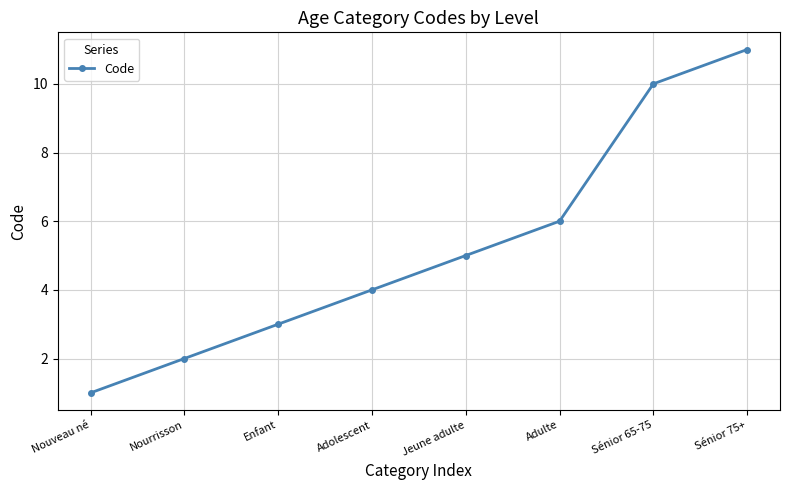

How many values are below 5?

4